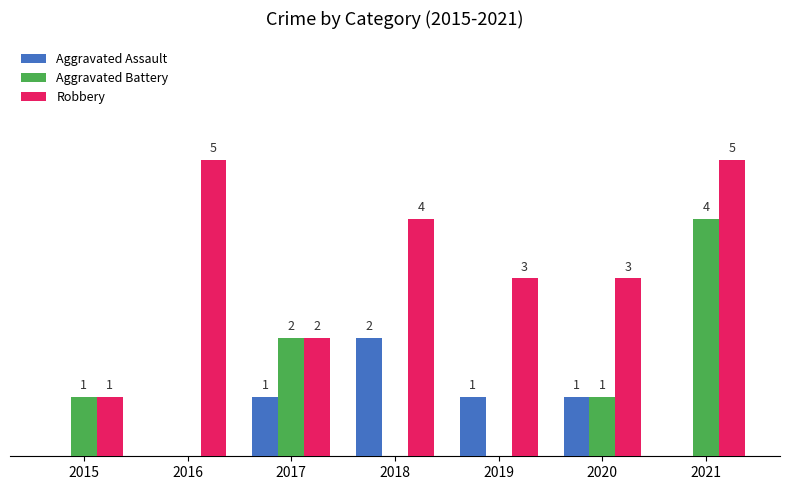

Which series has the largest total across all categories?

Robbery